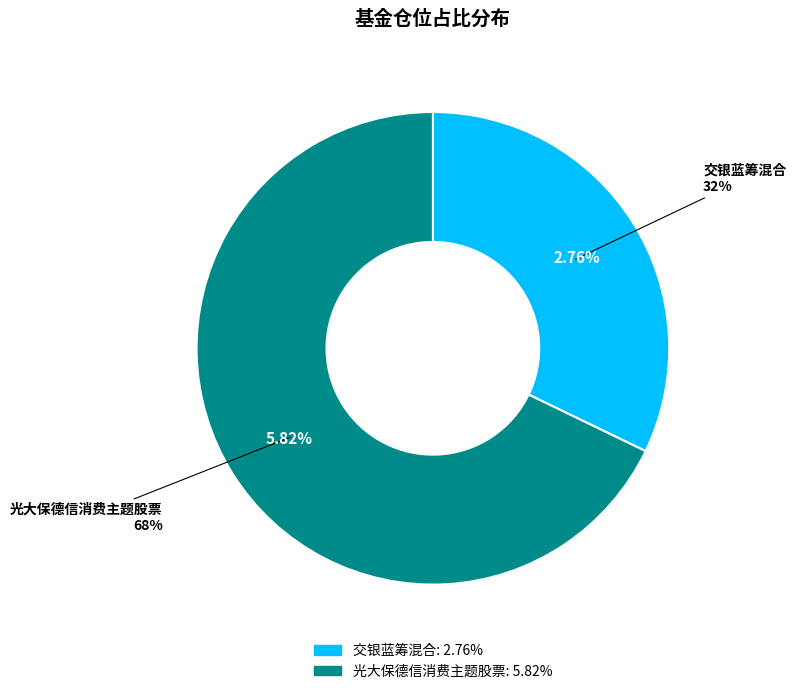

To the nearest percent, what percentage of the pie is 光大保德信消费主题股票?

68%